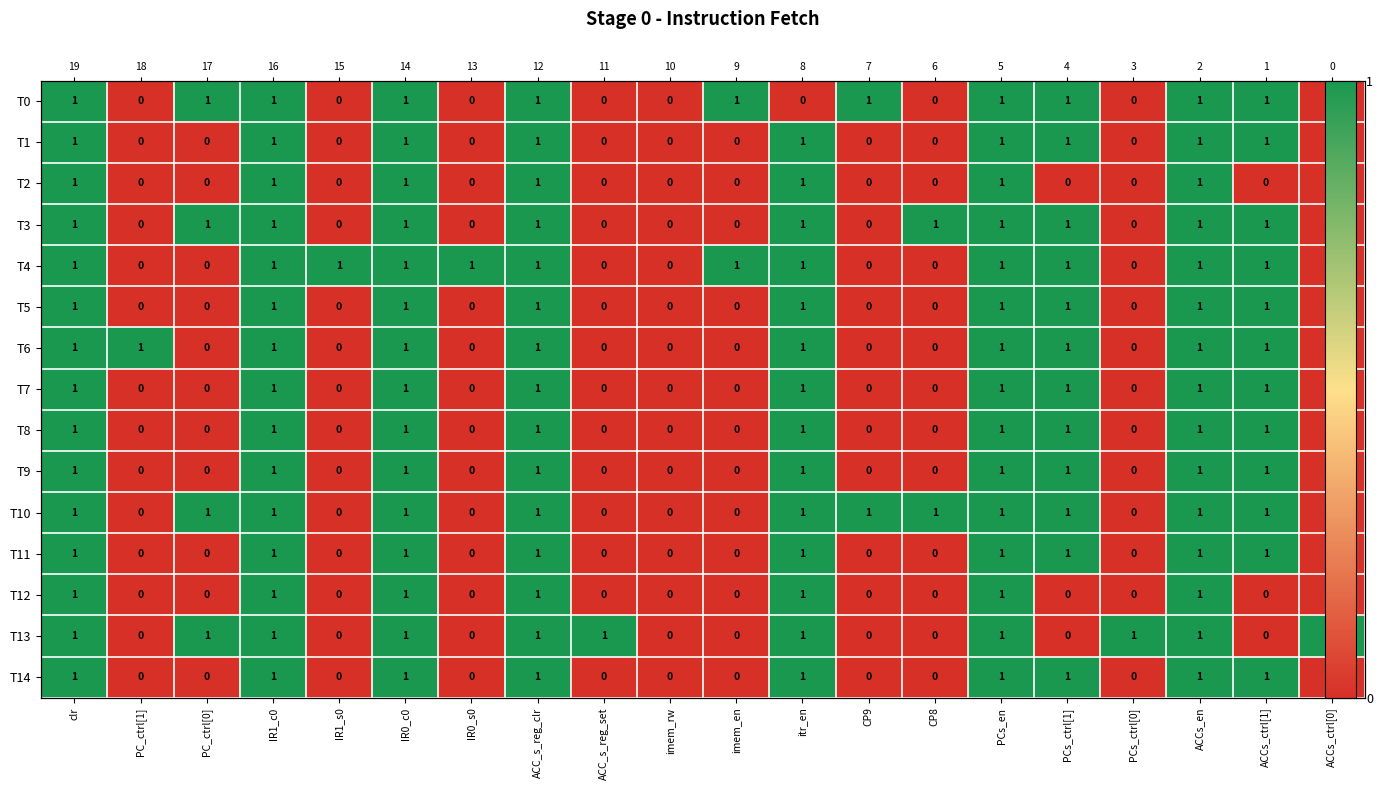

How many series are shown in this chart?

15